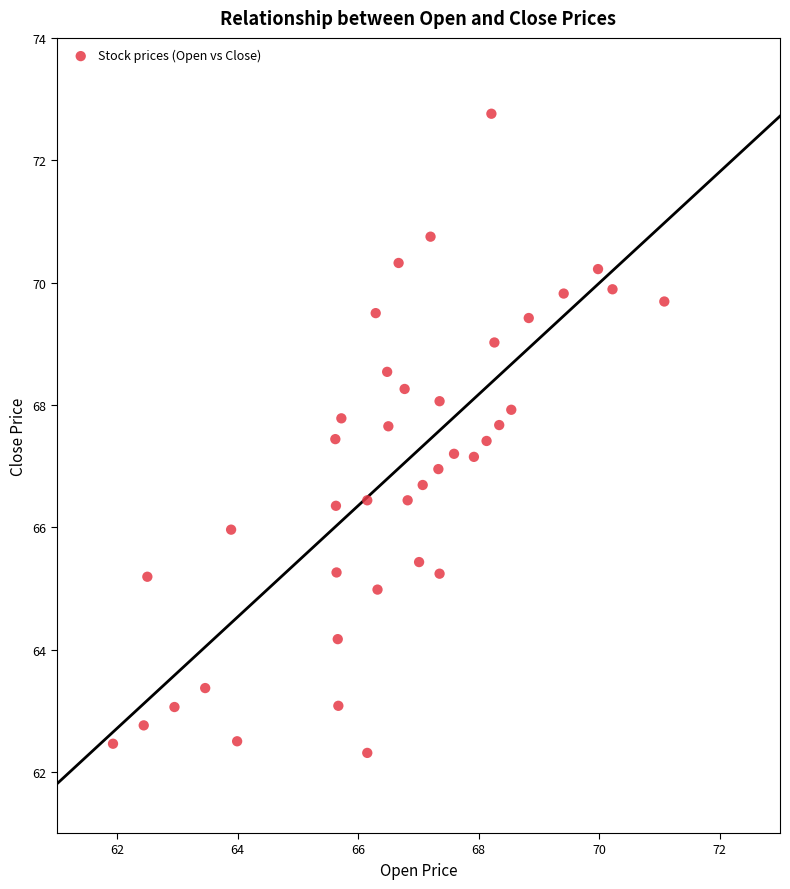

What is the range of X values (max minus min)?

9.1